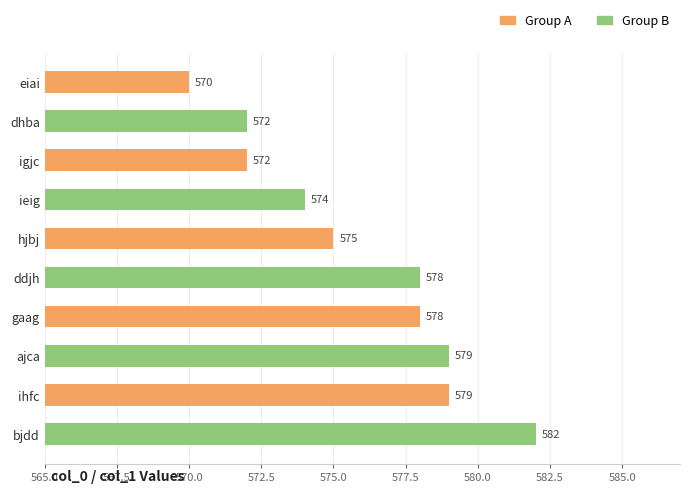

What position from the bottom is ieig?

7